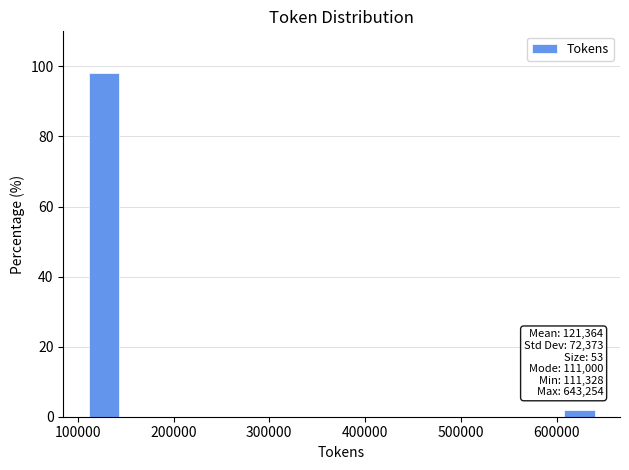

Read against the x-axis, roughly where is the centre of the tallest bar?

130000